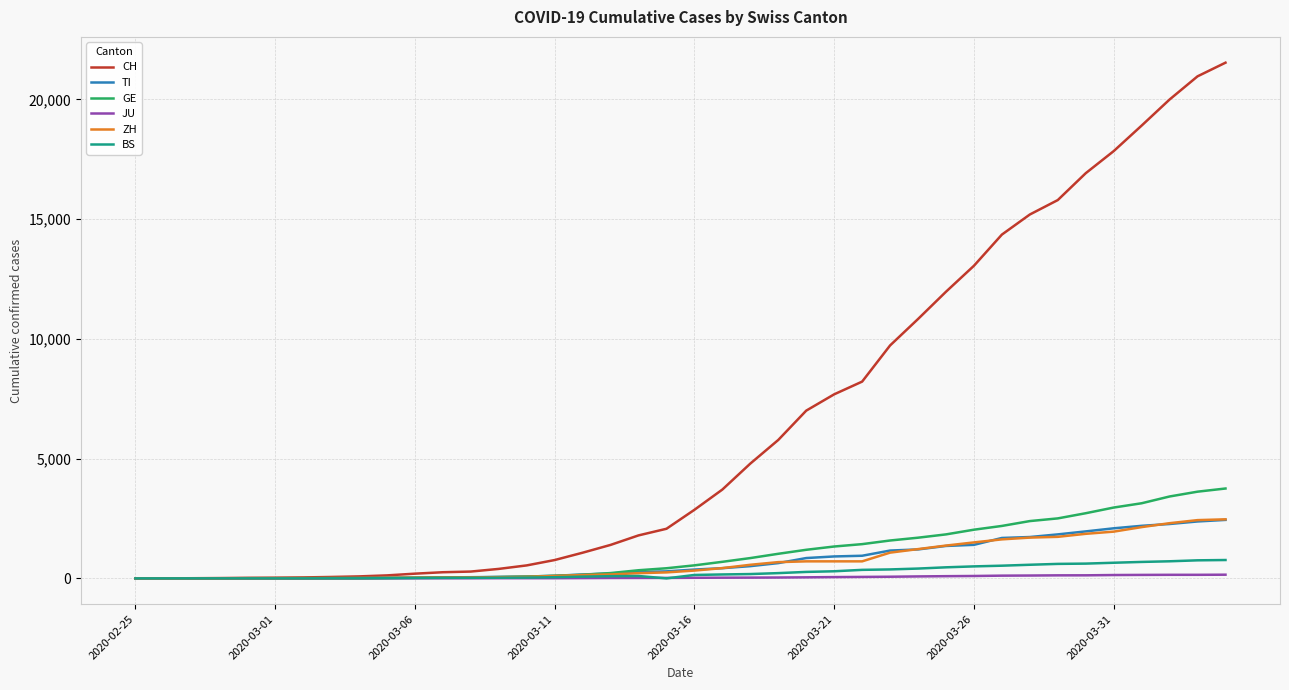

What is the maximum value shown in the chart?

21535